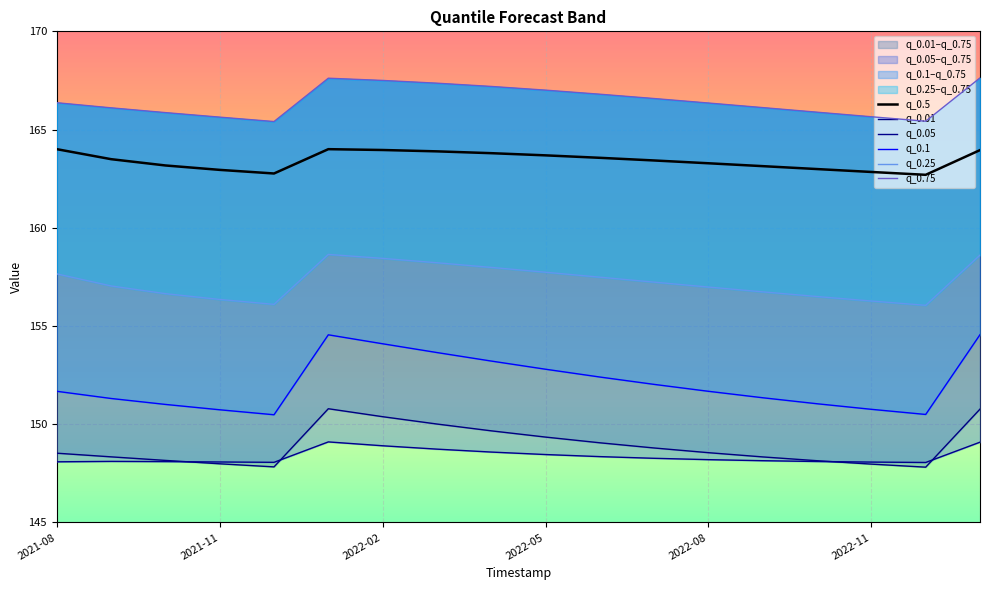

The q_0.5 series shows 283.6 at 2021-08. True or false?

False